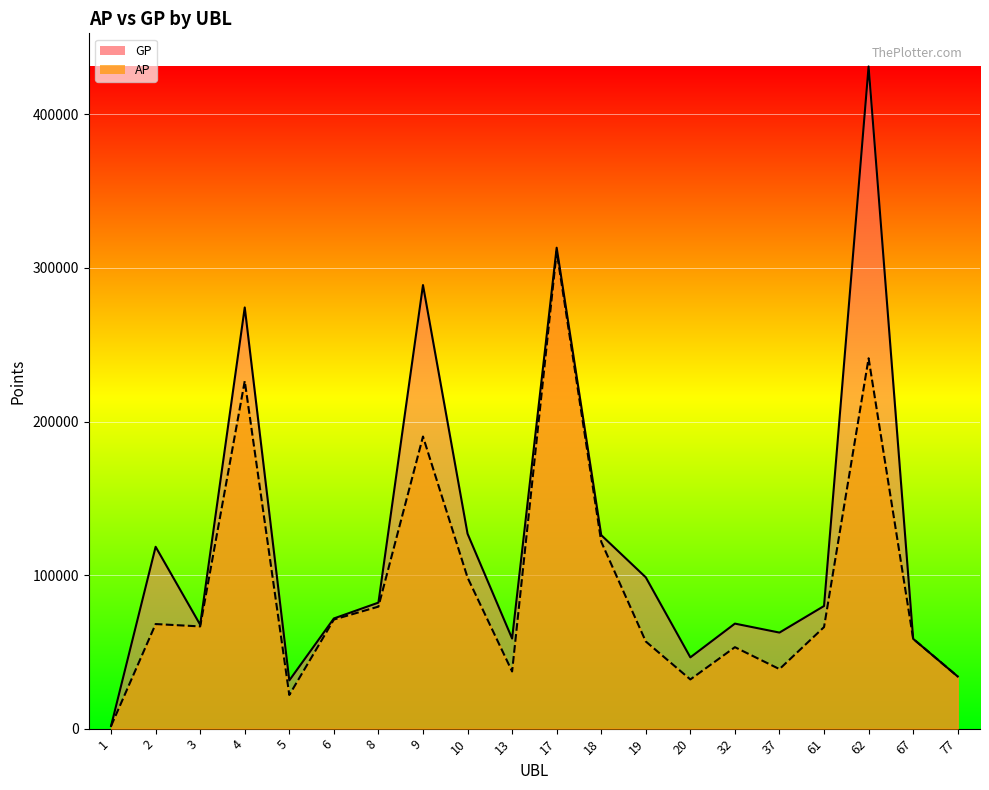

Which has a higher value, 17 or 61?

17